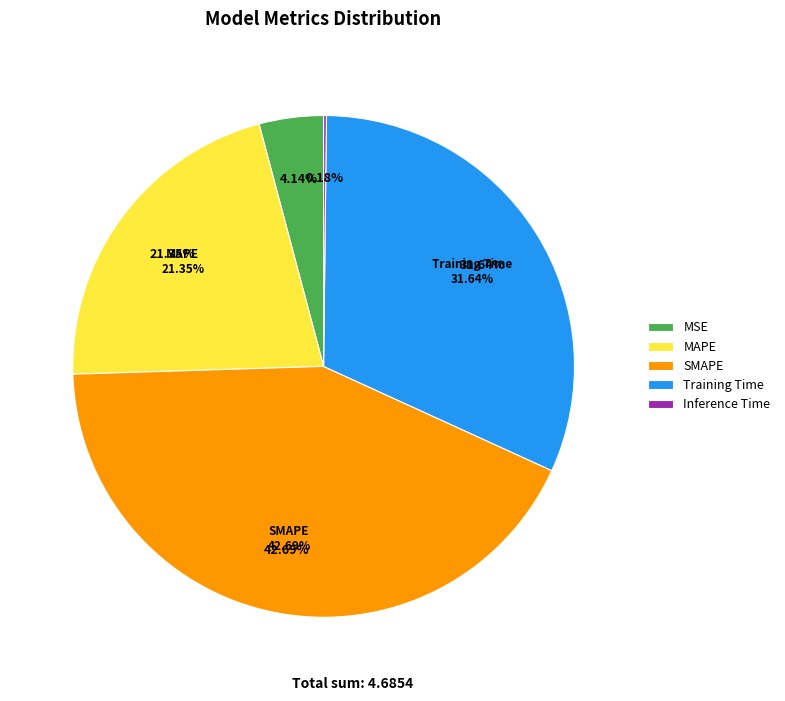

What is the change in value from MSE to SMAPE?

+1.8